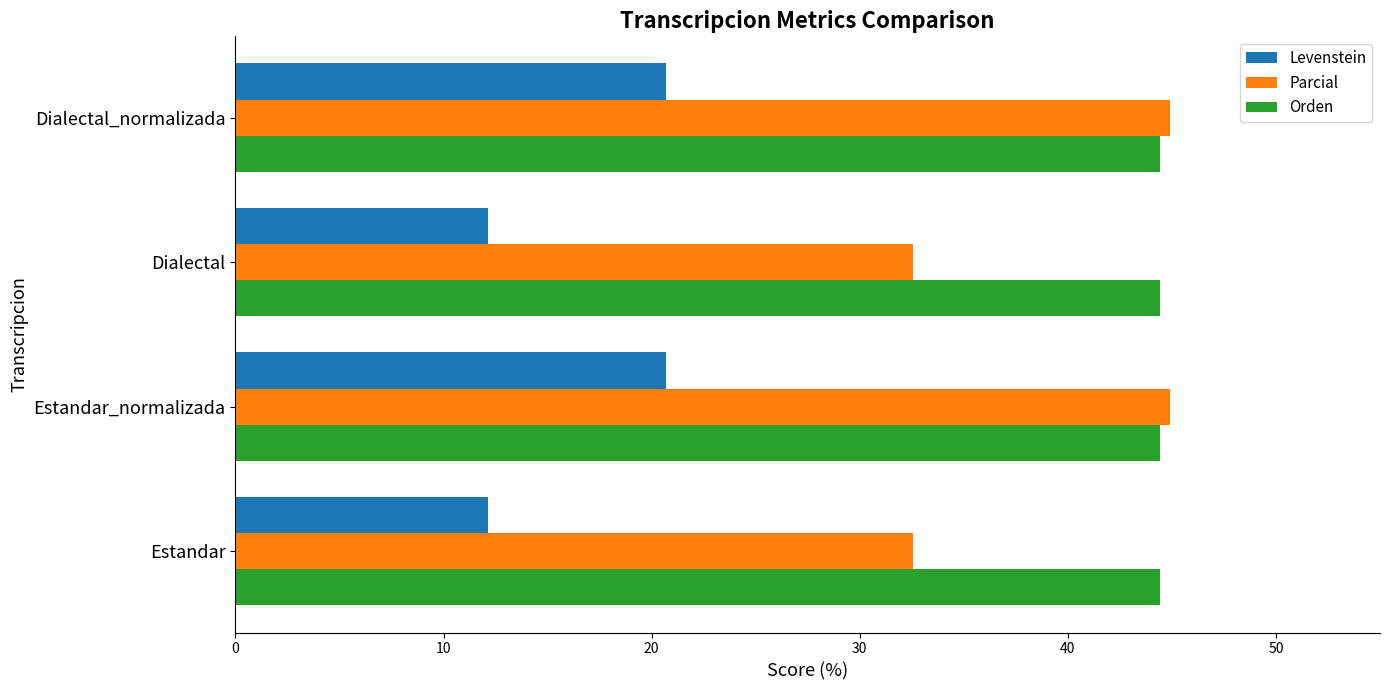

What is the minimum value shown in the chart?

12.1